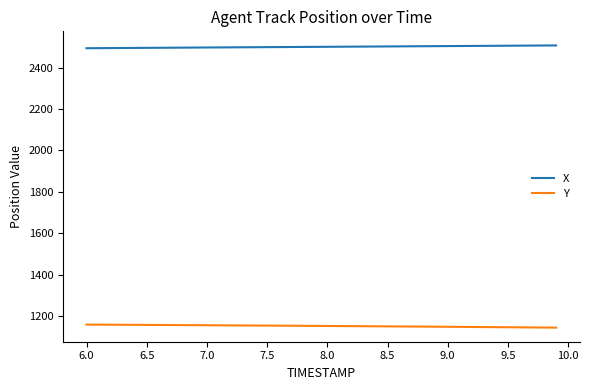

List the series in order of their peak value, highest first.

X, Y